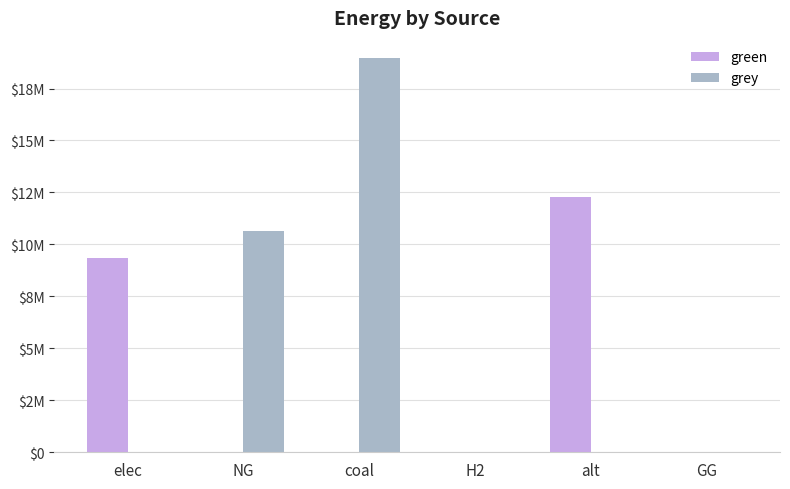

Are the bars horizontal?

No